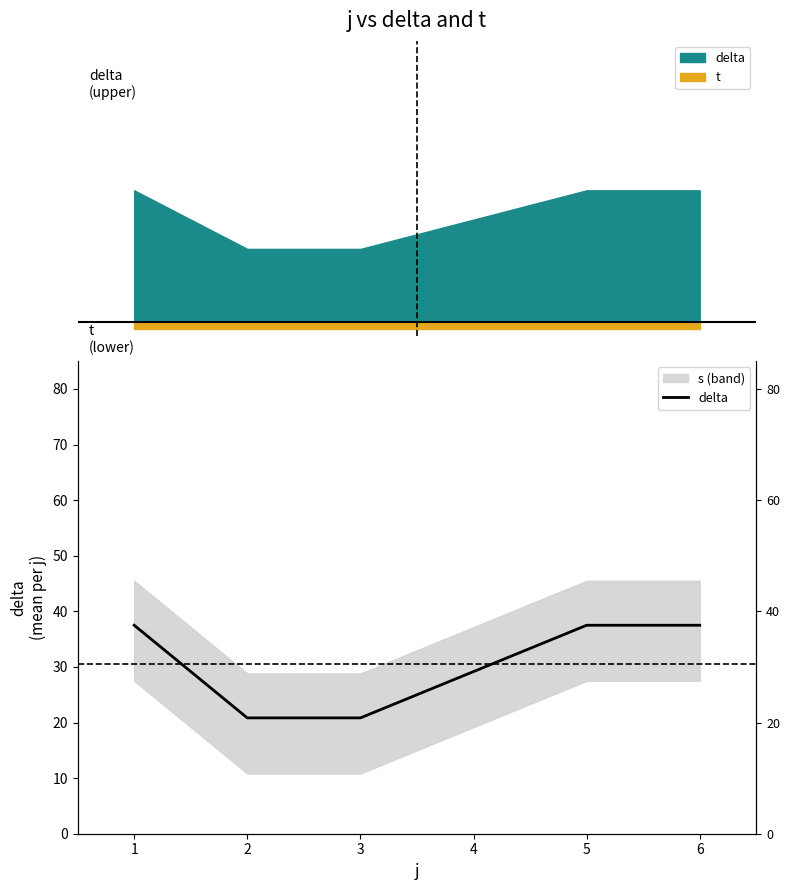

What is the value of the 4th point from the left?

29.2